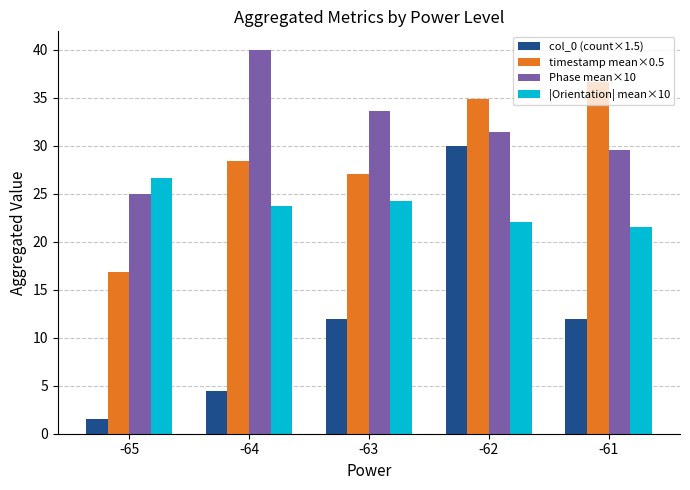

Reading left to right, extract all data points from this chart.

col_0 (count×1.5): 1.5	4.5	12.0	30.0	12.0
timestamp mean×0.5: 16.8	28.4	27.0	34.9	36.6
Phase mean×10: 25.0	39.9	33.6	31.5	29.5
|Orientation| mean×10: 26.6	23.8	24.3	22.0	21.6